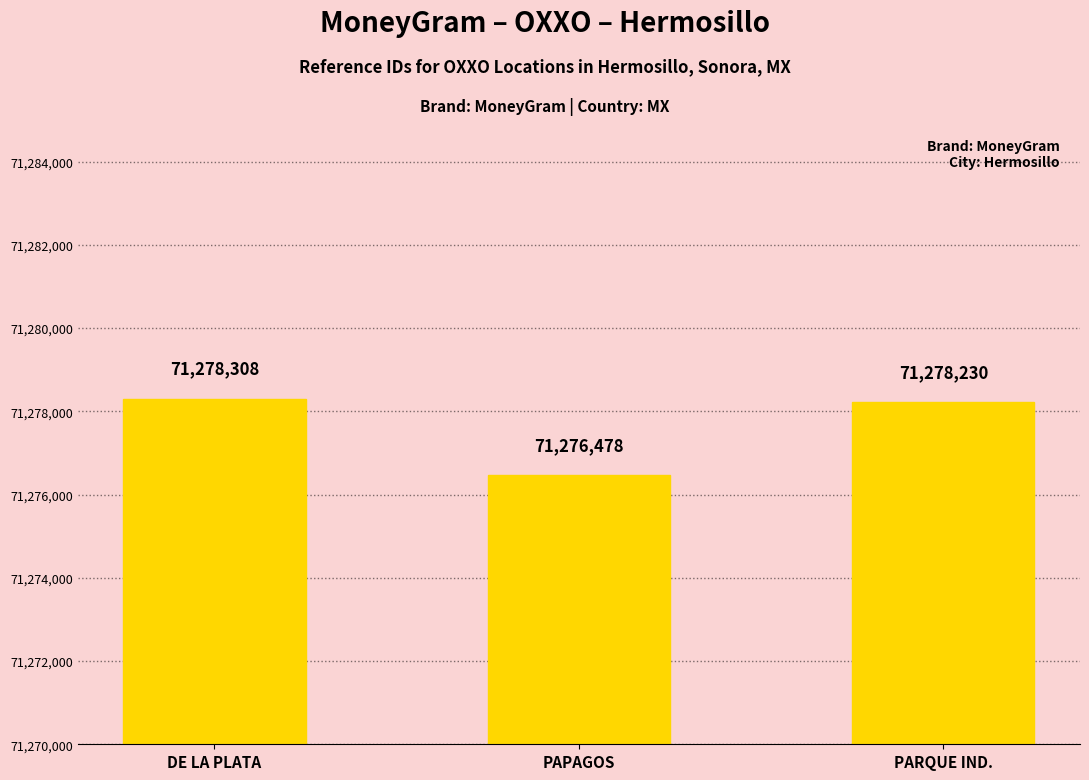

The chart shows a value of 71276478 at PAPAGOS. True or false?

True